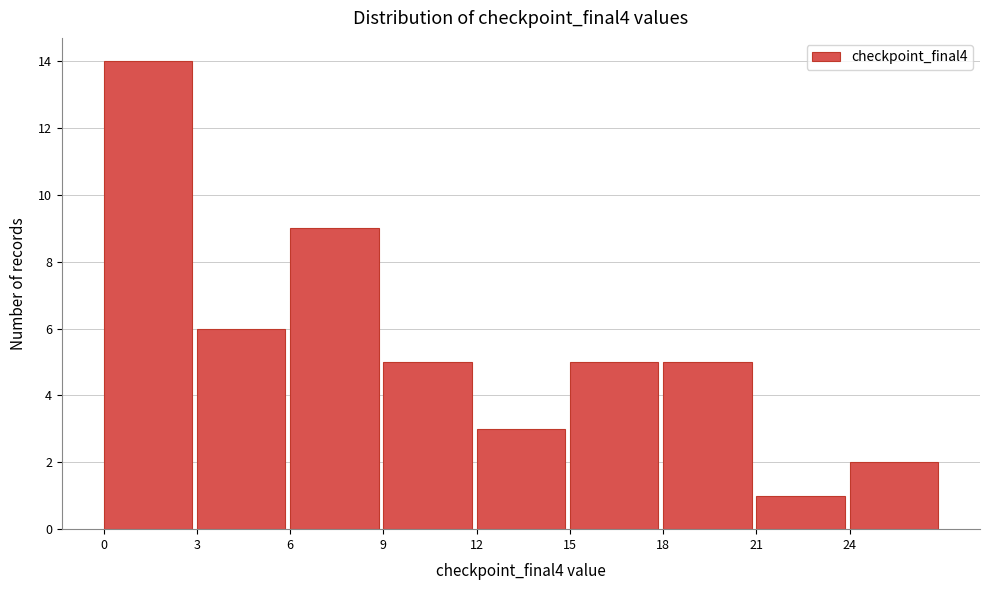

Reading left to right, transcribe this chart: for each bar, give the range it covers on the x-axis and its height. The values are not printed on the chart, so give them approximately, as read against the axis.

0 to 3: 14
3 to 6: 6
6 to 9: 9
9 to 12: 5
12 to 15: 3
15 to 18: 5
18 to 21: 5
21 to 24: 1
24 to 27: 2